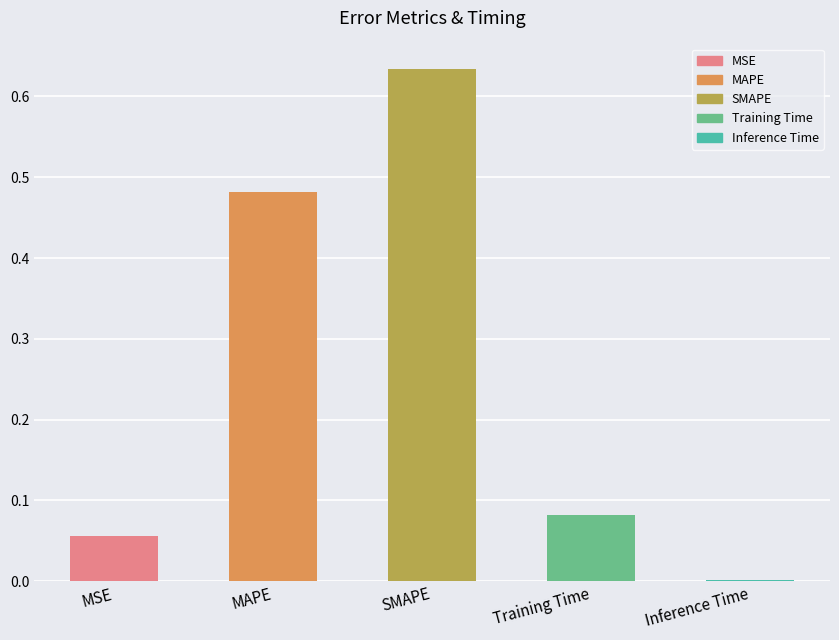

Is it true that the value at MSE is 0.0?

False